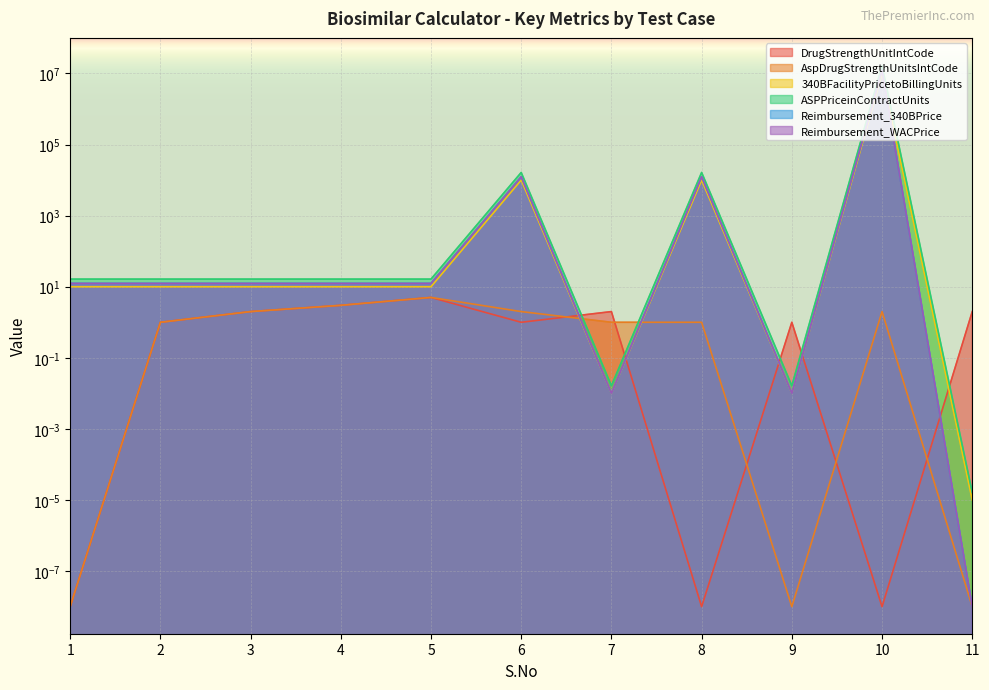

Is it true that Reimbursement_340BPrice equals 5321.7 at 6?

False